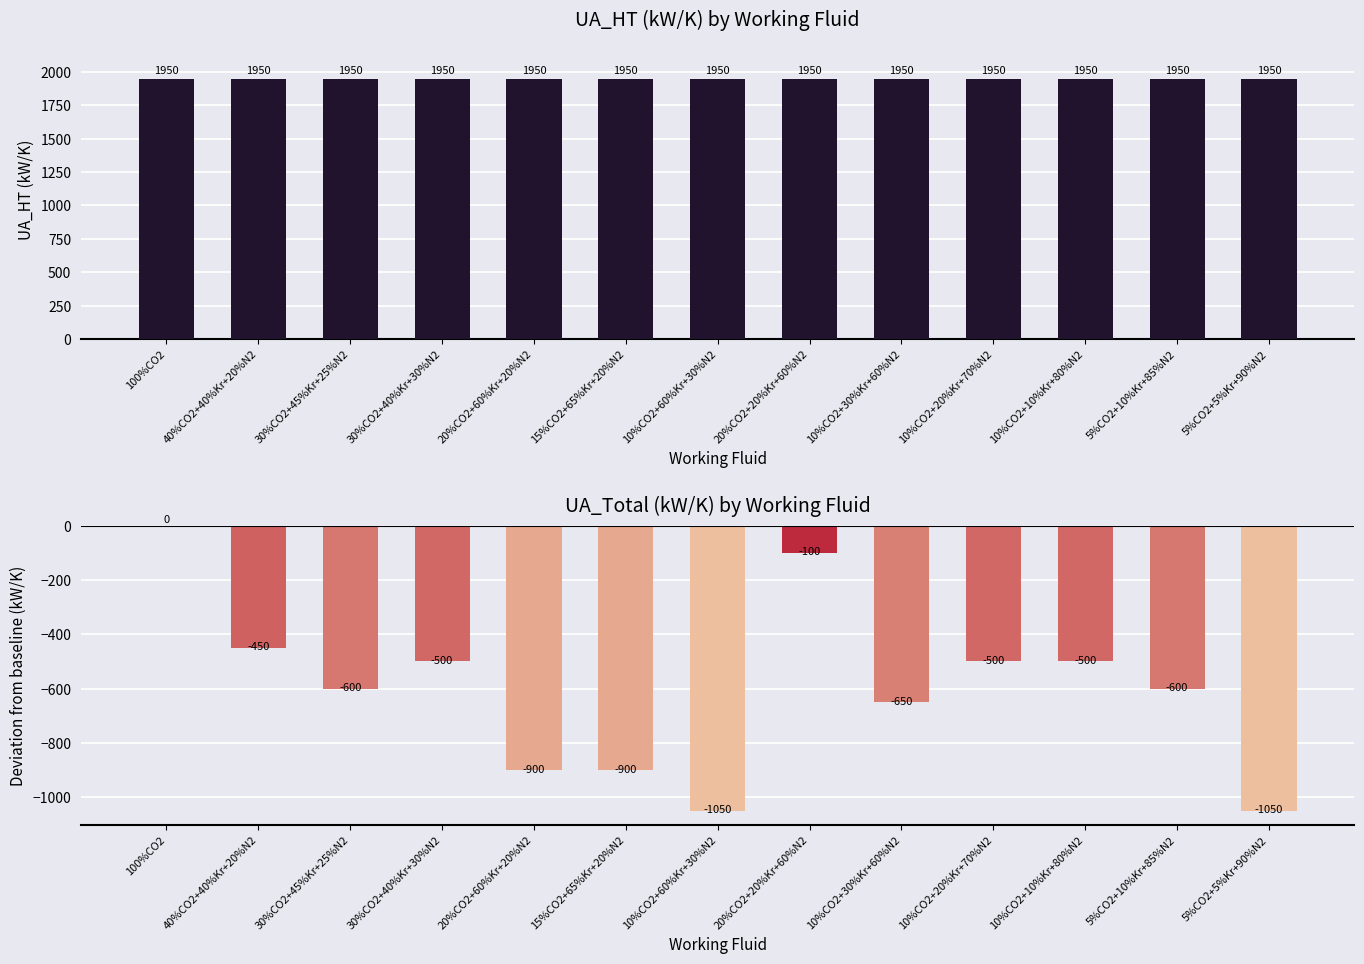

Which label corresponds to the smallest value in the chart?

10%CO2+60%Kr+30%N2